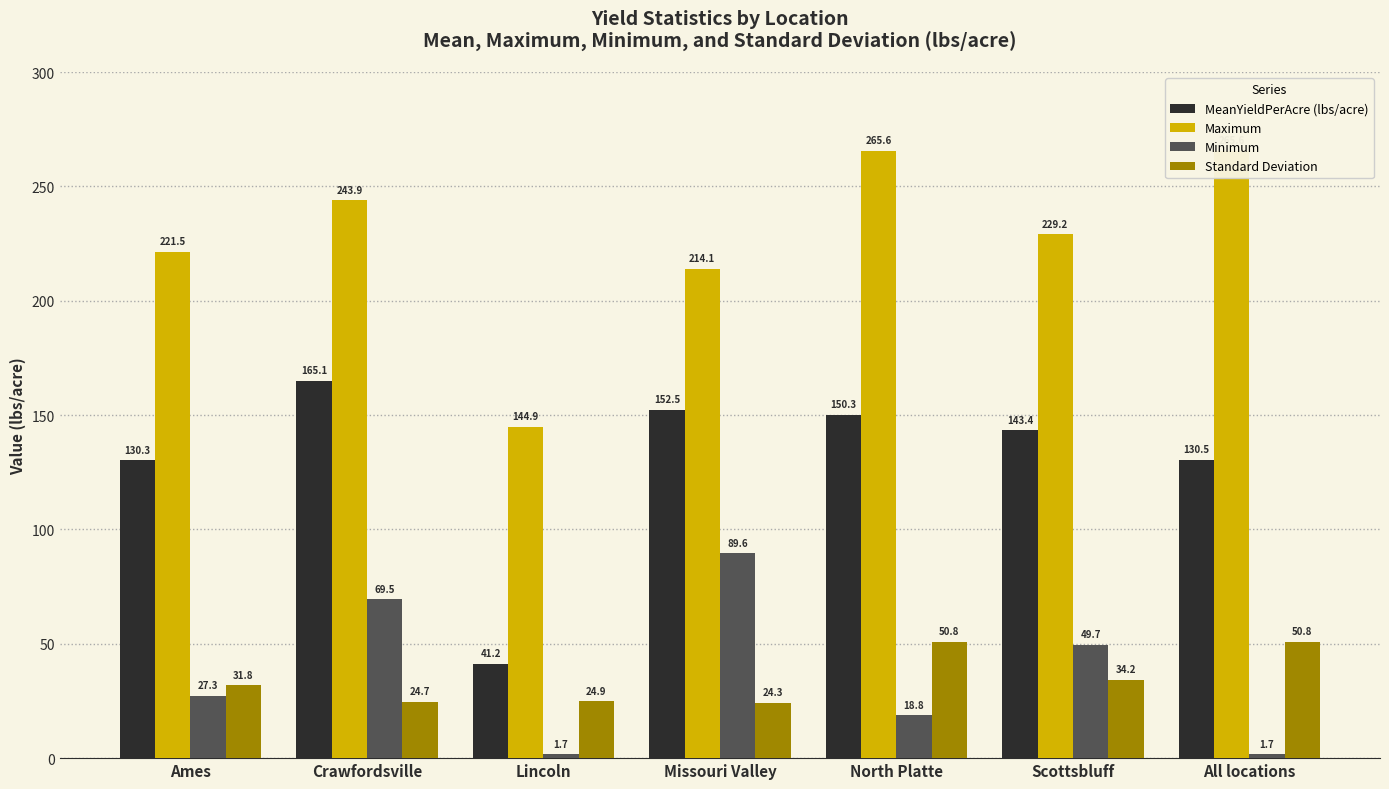

How many series are shown in this chart?

4